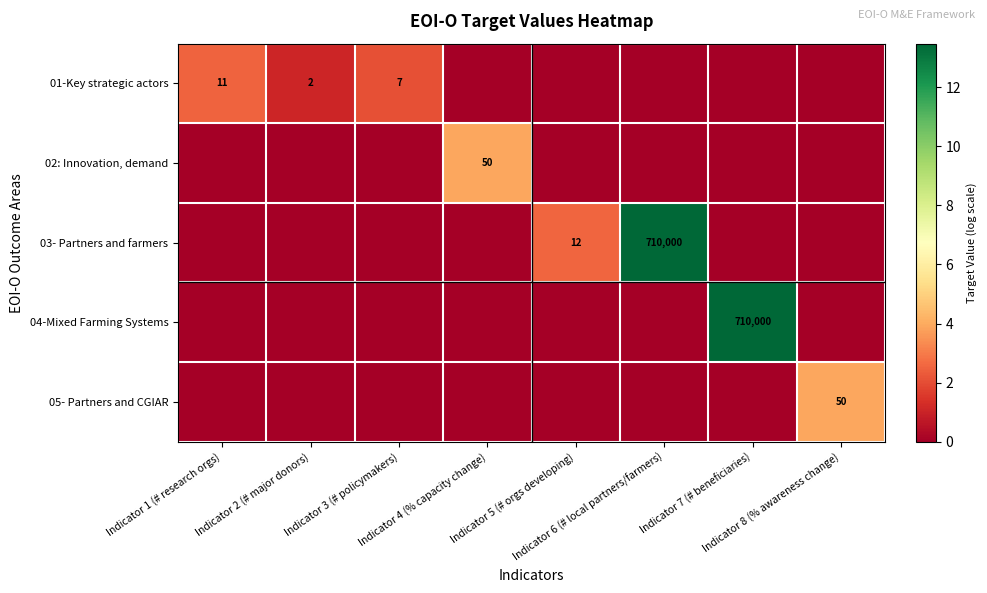

Rank the categories by 02: Innovation, demand value from lowest to highest.

Indicator 1 (# research orgs), Indicator 2 (# major donors), Indicator 3 (# policymakers), Indicator 5 (# orgs developing), Indicator 6 (# local partners/farmers), Indicator 7 (# beneficiaries), Indicator 8 (% awareness change), Indicator 4 (% capacity change)